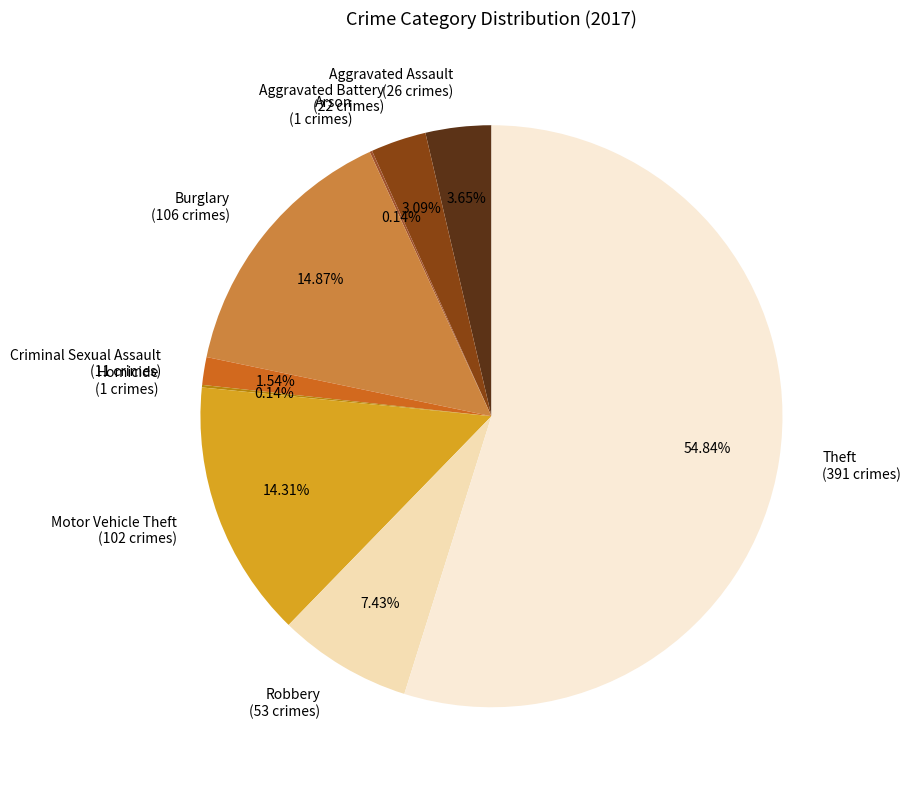

Which slice represents more than half of the pie?

Theft